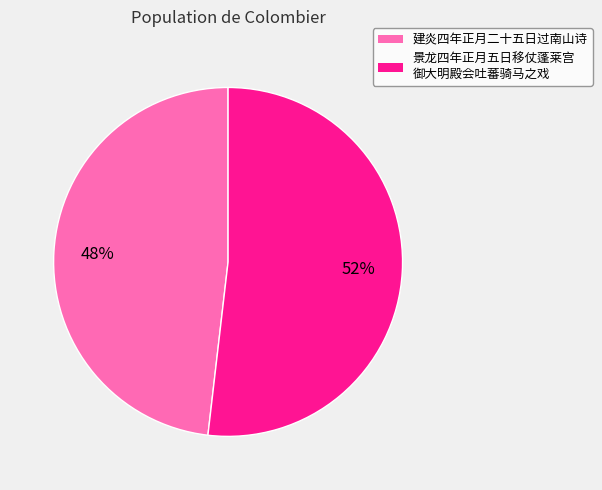

What percentage is the 建炎四年正月二十五日过南山诗 slice, to the nearest percent?

48%